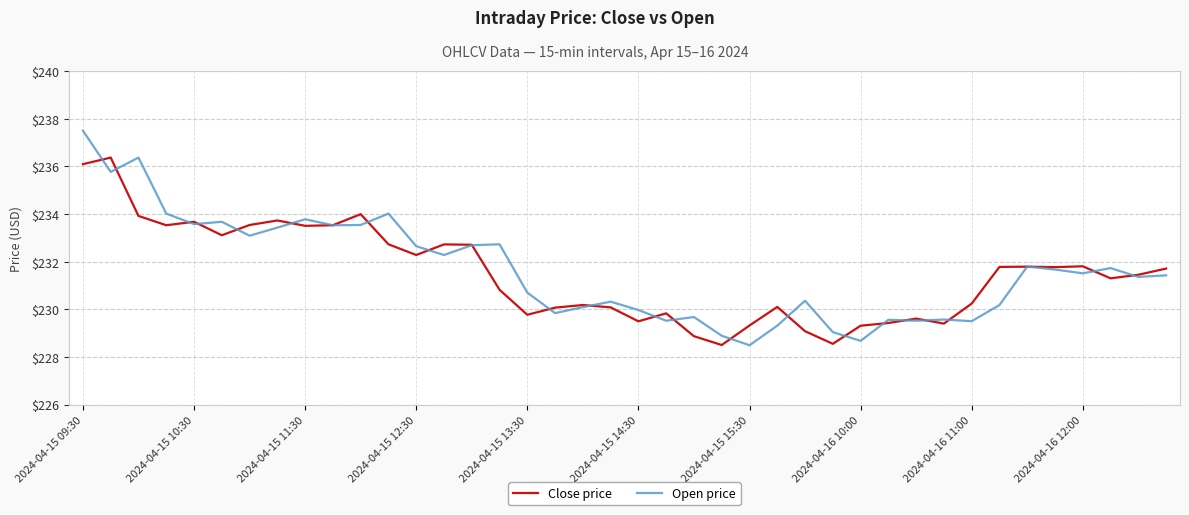

What is the lowest value of the Close price series?

228.5